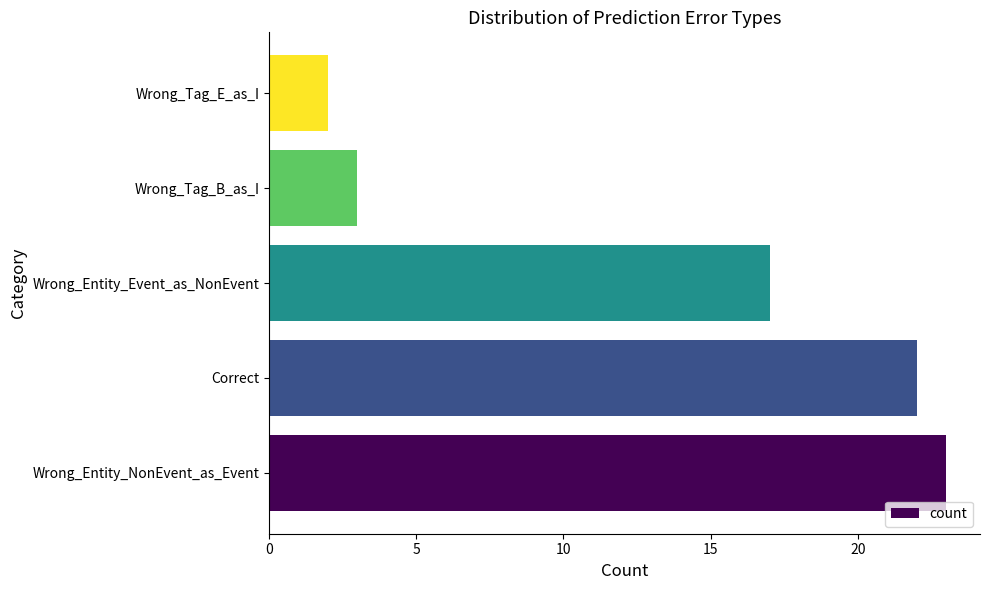

What is the smallest value displayed?

2